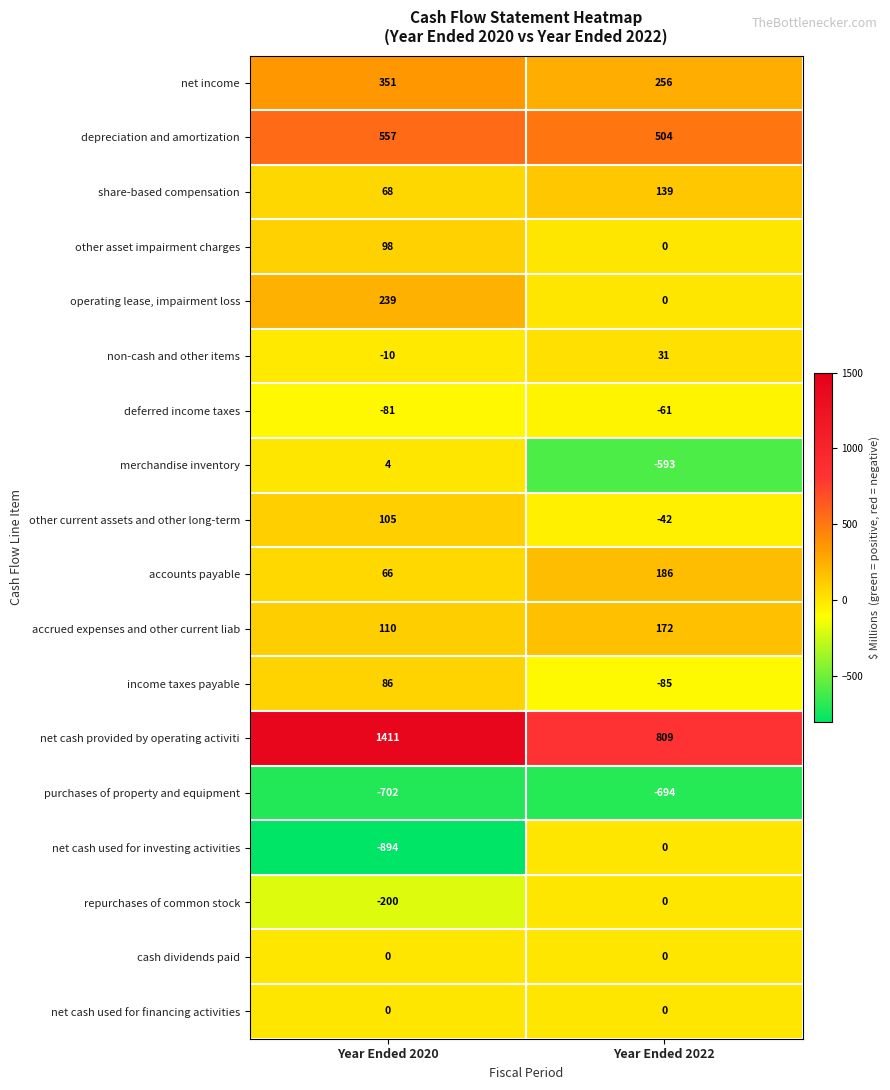

What is the difference between the maximum and minimum values in the net cash used for investing activities series?

894